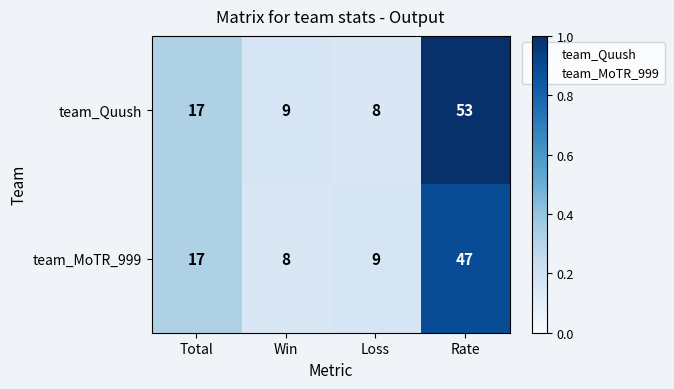

What is the average value of the team_Quush series?

22